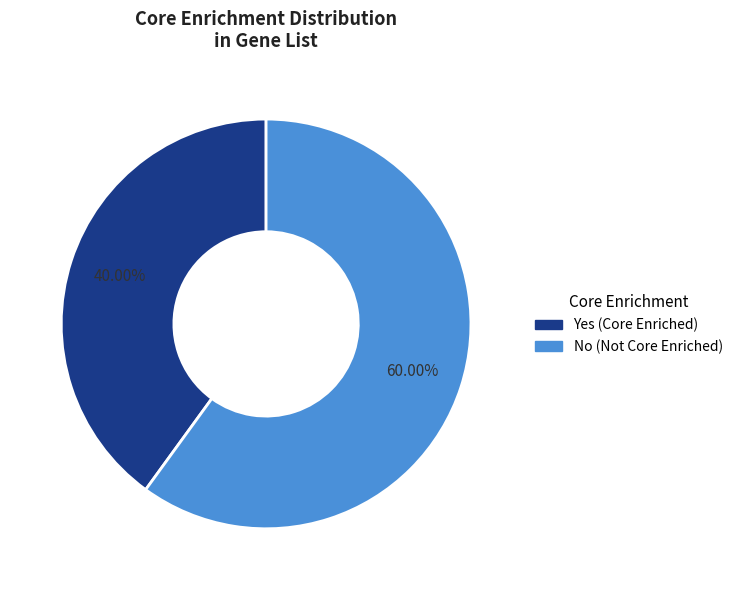

Combined, what portion of the pie is No and Yes?

100.0%